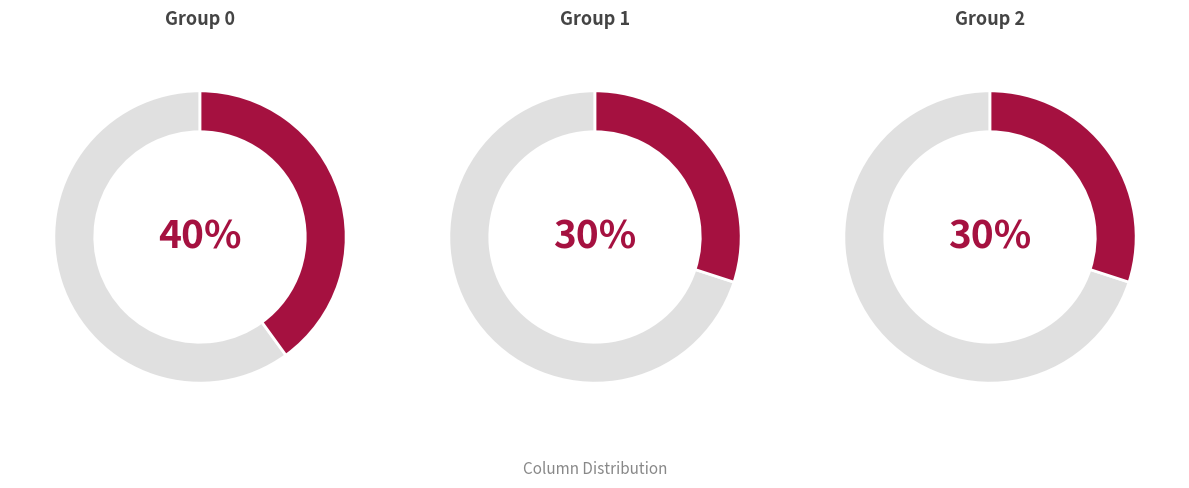

Does any single category account for the majority?

No